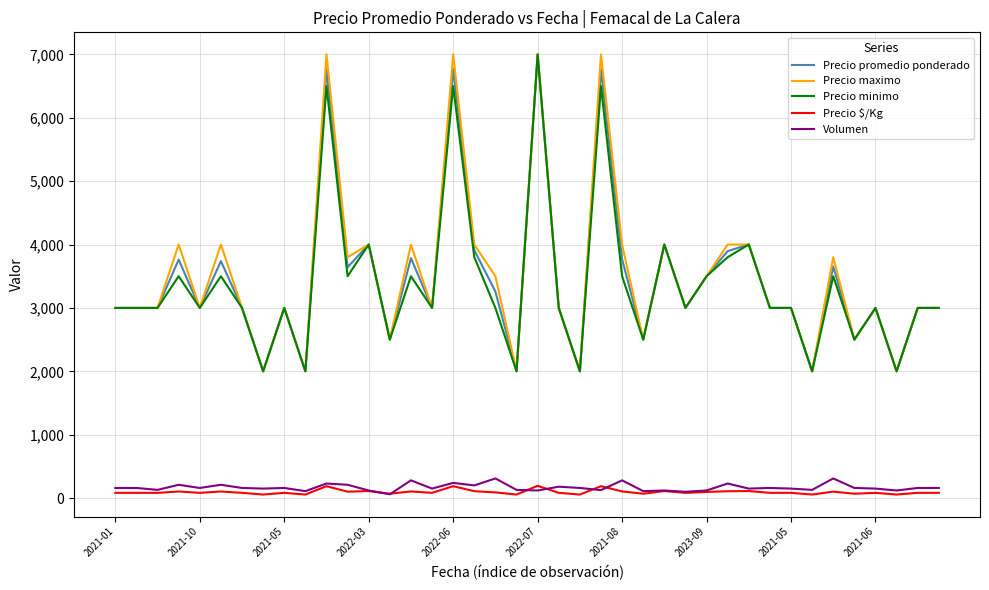

True or false: Volumen and Precio maximo intersect in this chart.

False